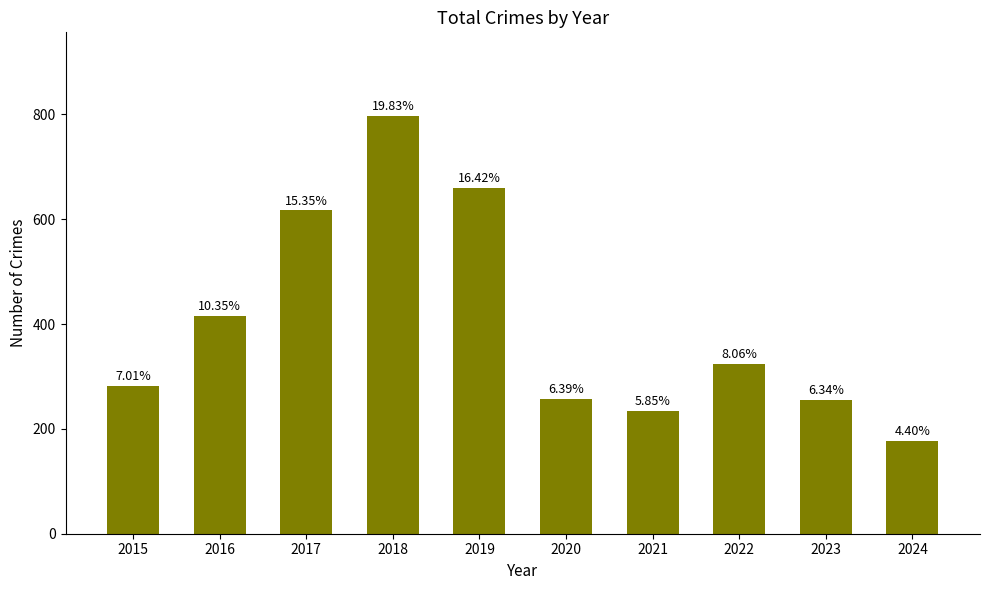

Reading left to right, extract all data points from this chart.

282	416	617	797	660	257	235	324	255	177